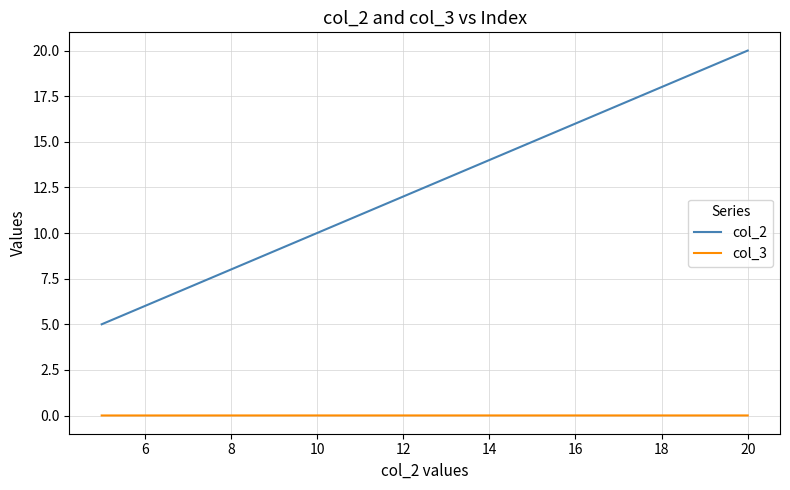

List the series in order of their peak value, lowest first.

col_3, col_2